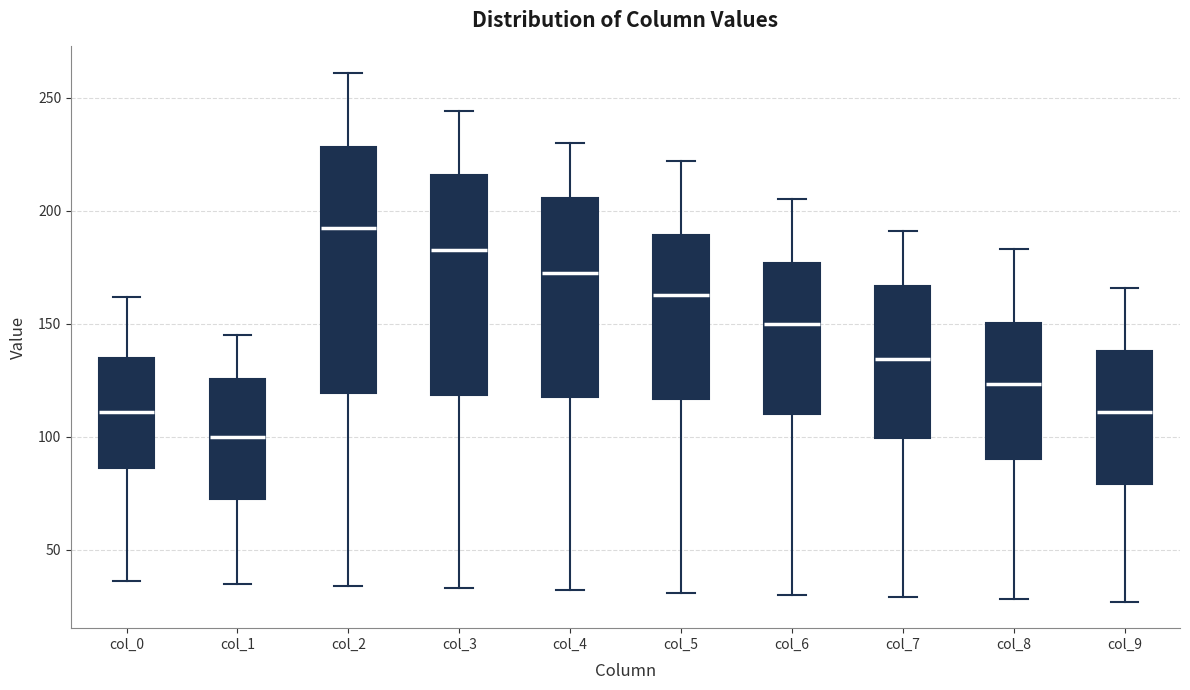

Reading left to right, read every box against the y-axis: the position of its median line, the range the box covers, and the ends of its whiskers. The values are not printed on the chart, so give them approximately, as read against the axis.

col_0: median 110, box 85 to 135, whiskers 35 to 160
col_1: median 100, box 75 to 125, whiskers 35 to 145
col_2: median 195, box 120 to 230, whiskers 35 to 260
col_3: median 185, box 120 to 215, whiskers 35 to 245
col_4: median 175, box 120 to 205, whiskers 30 to 230
col_5: median 165, box 115 to 190, whiskers 30 to 220
col_6: median 150, box 110 to 175, whiskers 30 to 205
col_7: median 135, box 100 to 165, whiskers 30 to 190
col_8: median 125, box 90 to 150, whiskers 30 to 185
col_9: median 110, box 80 to 140, whiskers 25 to 165